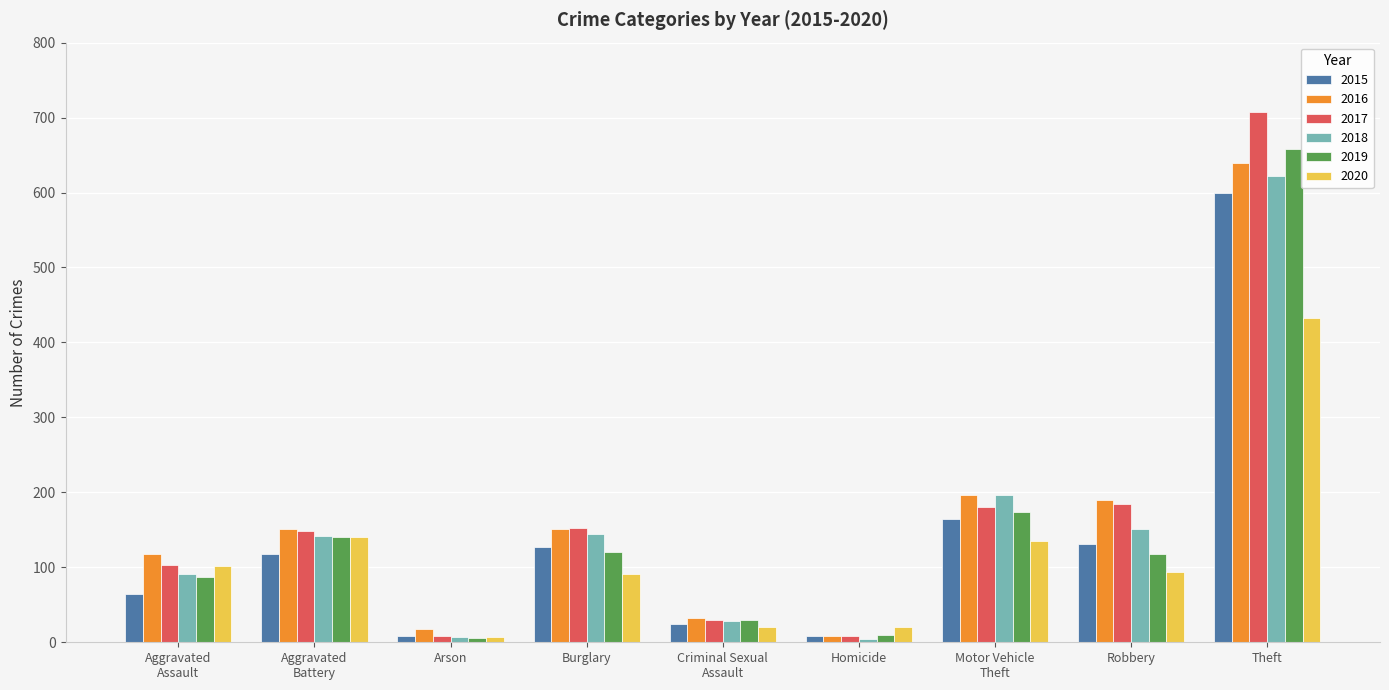

What are all the series names shown in the legend?

2015, 2016, 2017, 2018, 2019, 2020